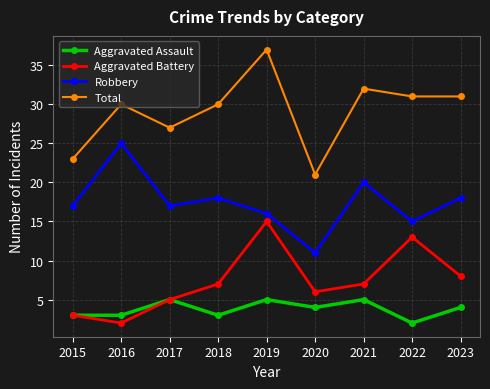

The value of Robbery at 2023 is 18. True or false?

True